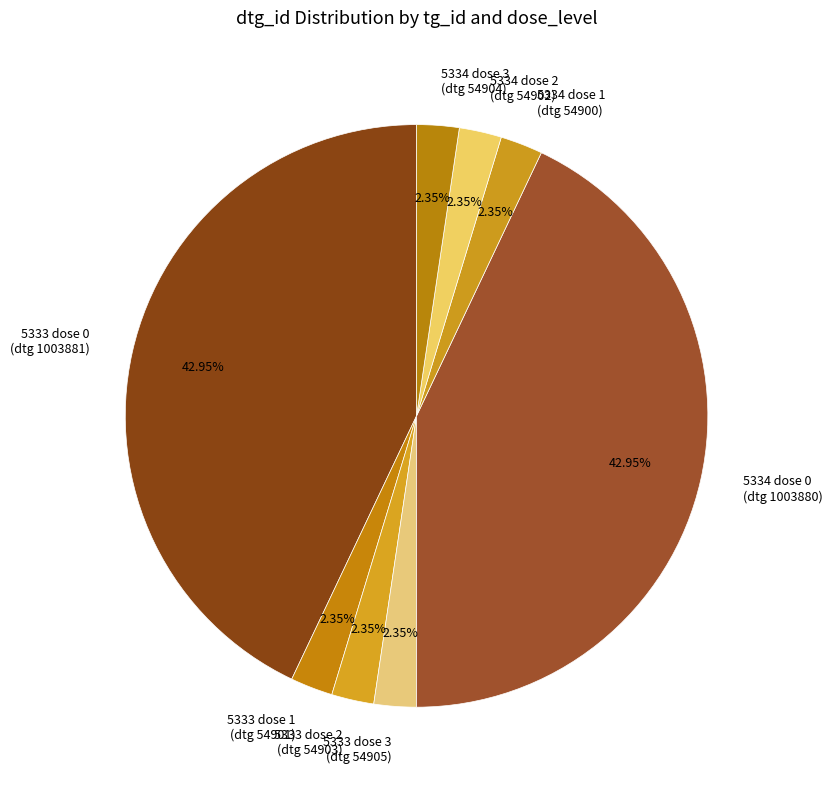

What is the ratio of the value at 5333 dose 0 (dtg 1003881) to the value at 5333 dose 1 (dtg 54901)?

18.3